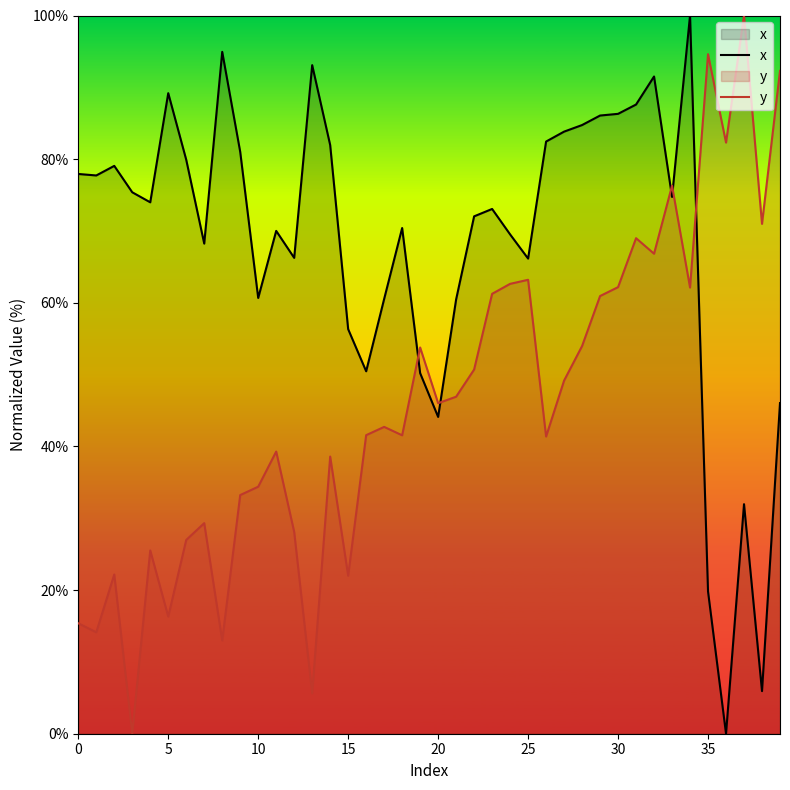

What is the spread (max minus min) of values at 34?

37.9